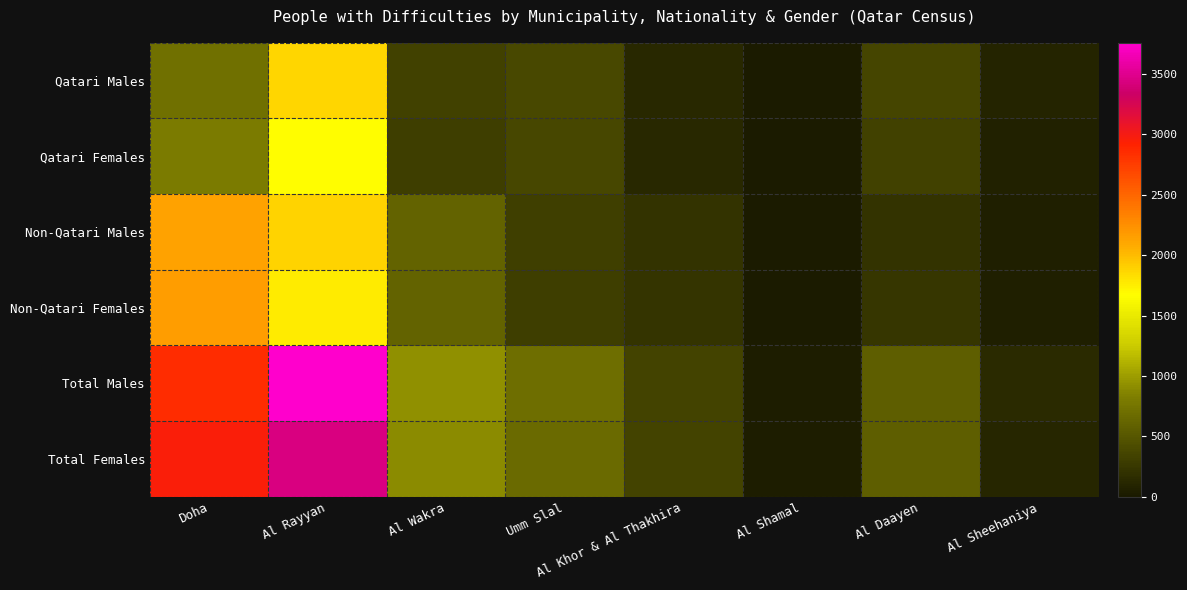

How many data points does each series have?

8